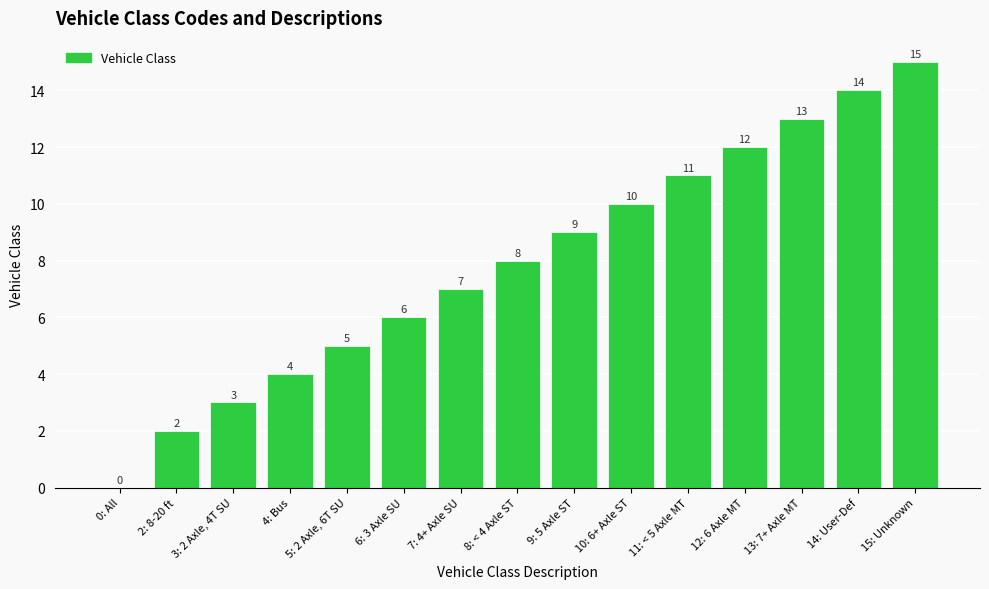

What is the difference between the values at 10: 6+ Axle ST and 4: Bus?

6